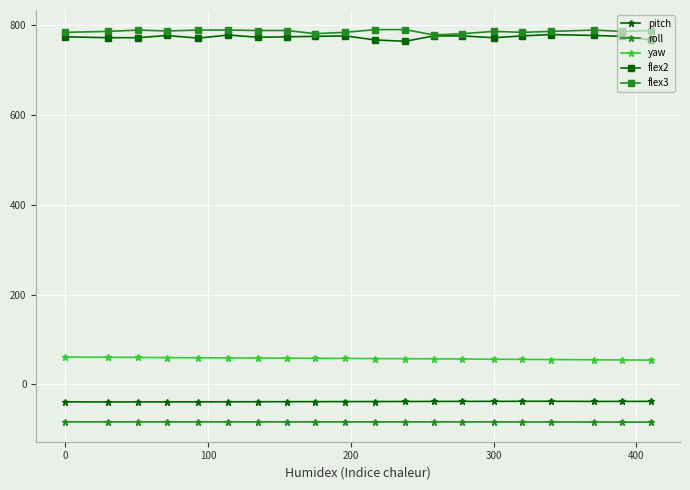

What is the value of the pitch point at the 19th from the left?

-37.9